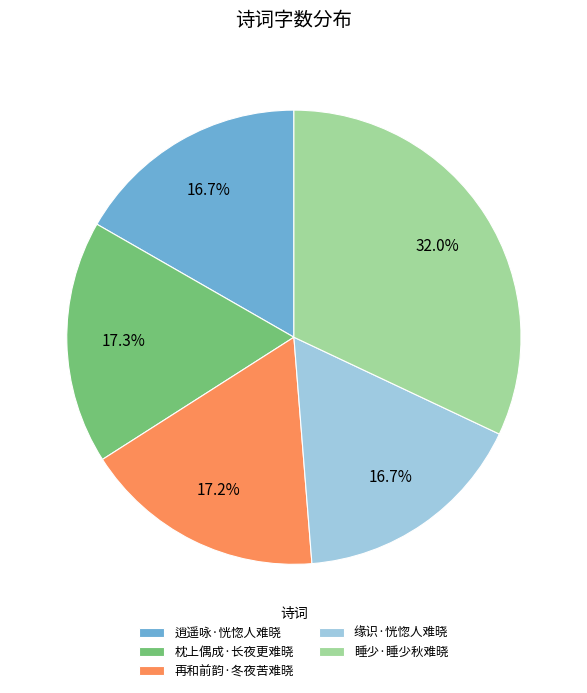

Count the number of slices in the pie.

5